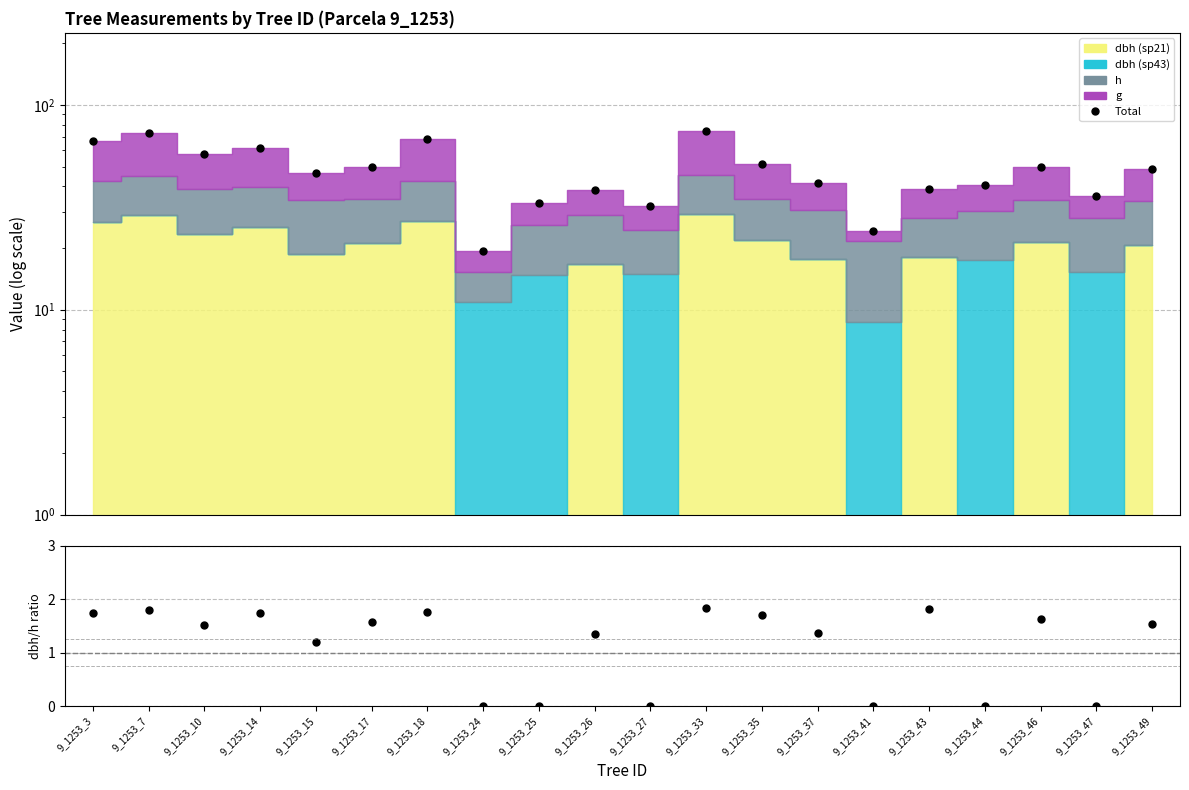

Rank the categories by value from lowest to highest.

9_1253_24, 9_1253_41, 9_1253_27, 9_1253_25, 9_1253_47, 9_1253_26, 9_1253_43, 9_1253_44, 9_1253_37, 9_1253_15, 9_1253_49, 9_1253_17, 9_1253_46, 9_1253_35, 9_1253_10, 9_1253_14, 9_1253_3, 9_1253_18, 9_1253_7, 9_1253_33